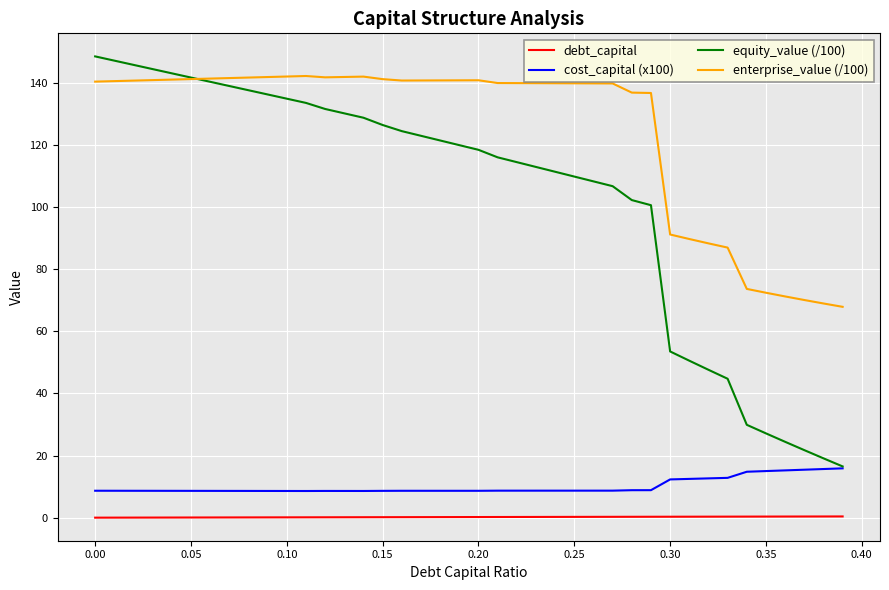

Which series has the largest range (max minus min)?

equity_value (/100)